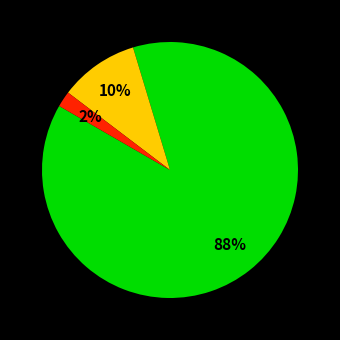

Is there any slice that represents more than half of the pie?

Yes